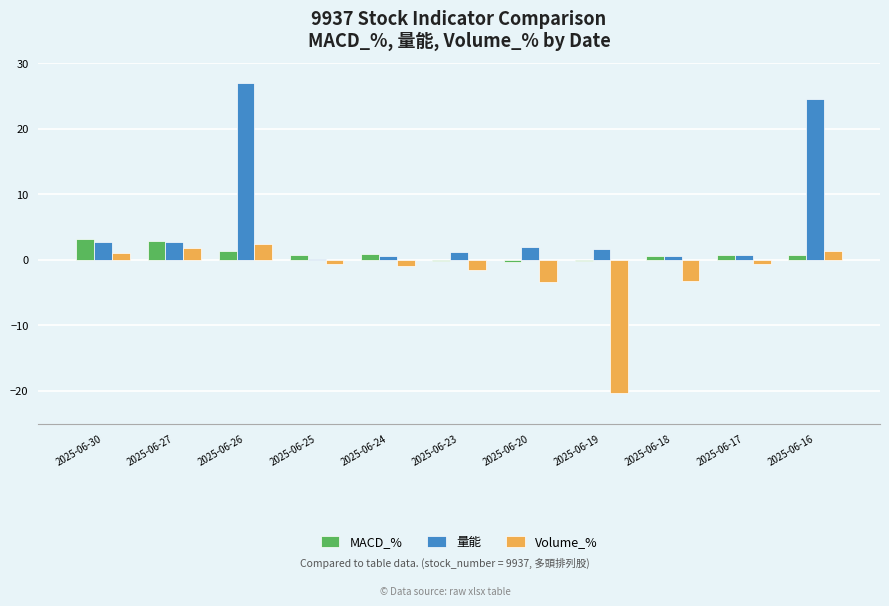

Is it true that MACD_% equals -0.4 at 2025-06-20?

True